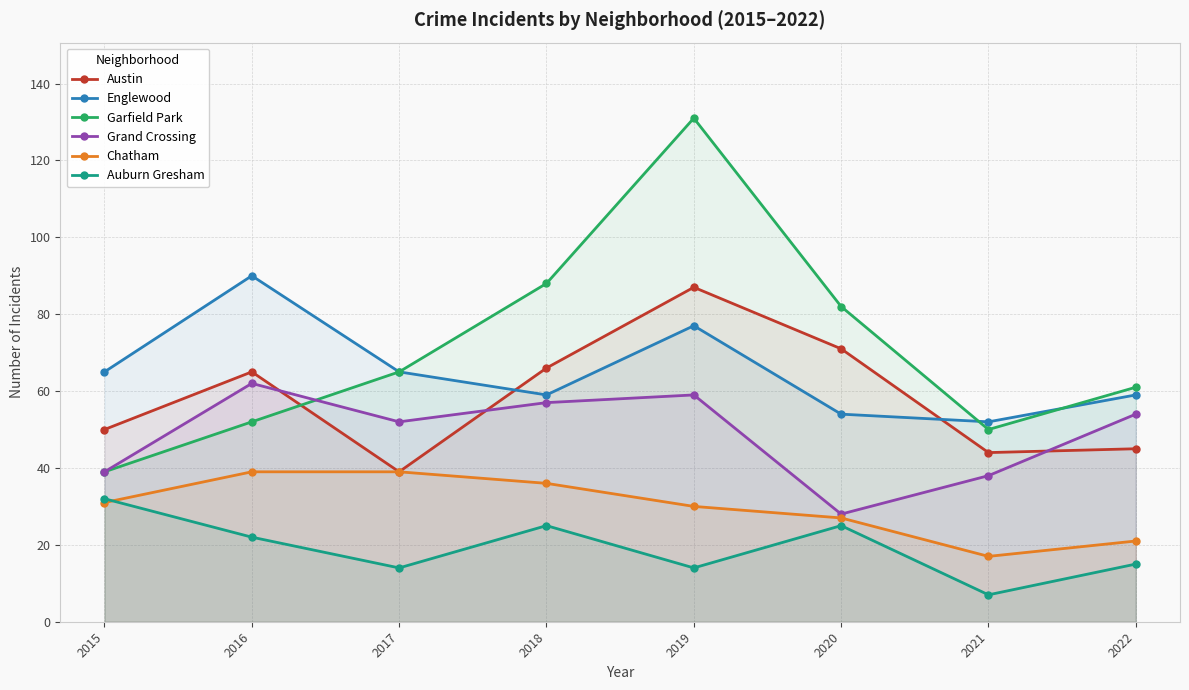

What is the highest value of the Auburn Gresham series?

32